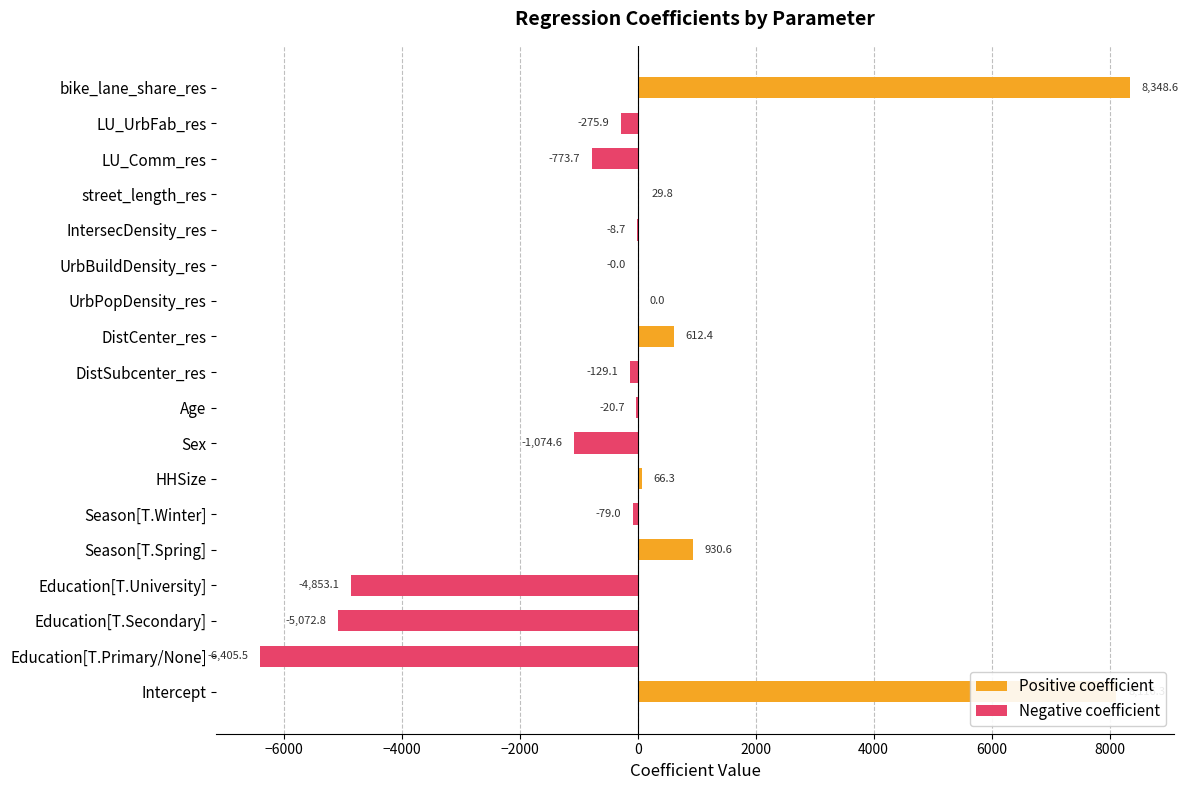

List the labels in order of value, smallest first.

Education[T.Primary/None], Education[T.Secondary], Education[T.University], Sex, LU_Comm_res, LU_UrbFab_res, DistSubcenter_res, Season[T.Winter], Age, IntersecDensity_res, UrbBuildDensity_res, UrbPopDensity_res, street_length_res, HHSize, DistCenter_res, Season[T.Spring], Intercept, bike_lane_share_res